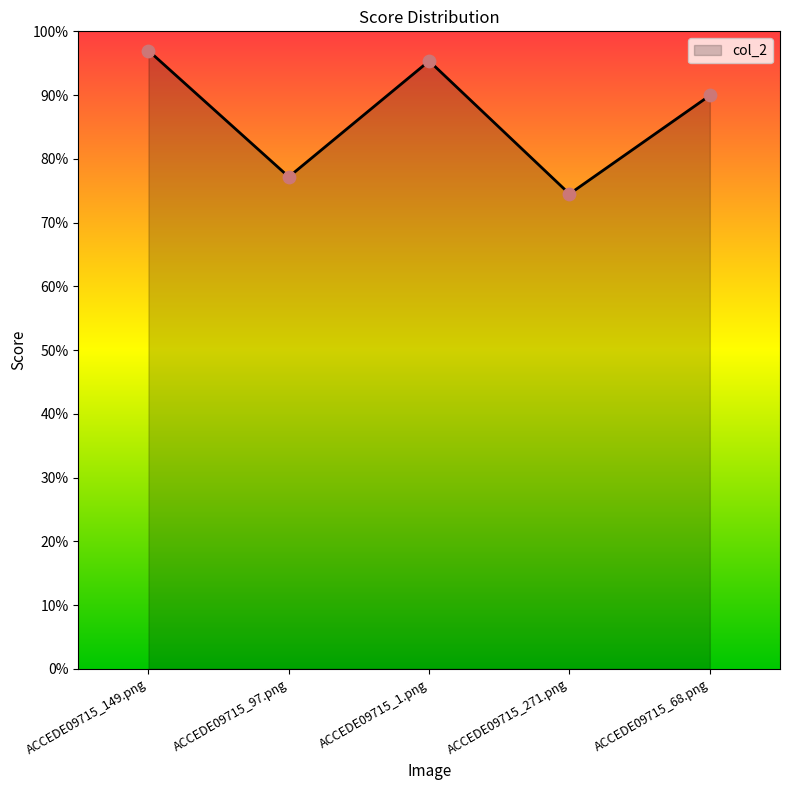

Between ACCEDE09715_1.png and ACCEDE09715_68.png, which is larger?

ACCEDE09715_1.png